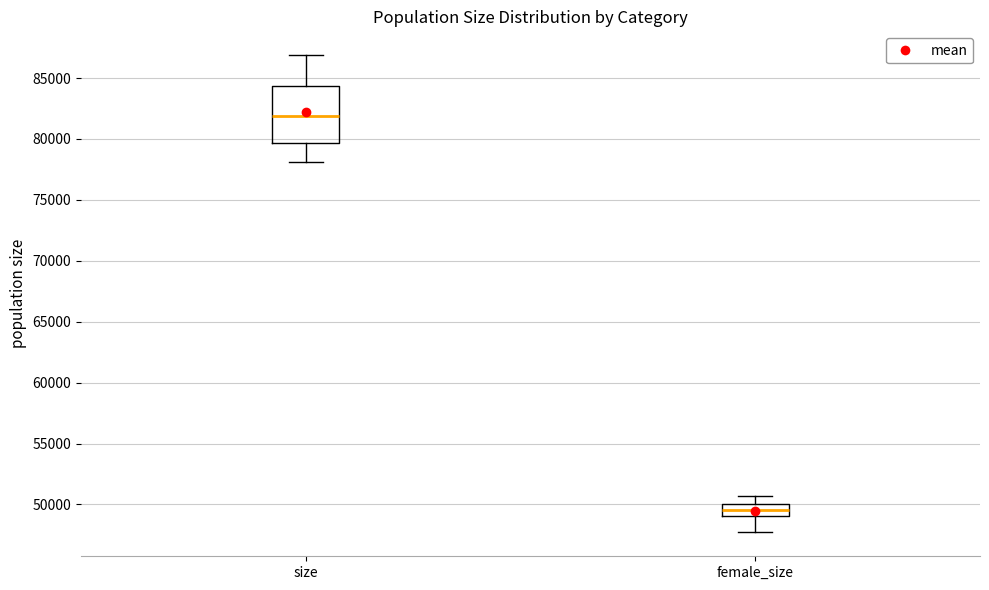

Reading left to right, read every box against the y-axis: the position of its median line, the range the box covers, and the ends of its whiskers. The values are not printed on the chart, so give them approximately, as read against the axis.

size: median 82000, box 79500 to 84500, whiskers 78000 to 87000
female_size: median 49500, box 49000 to 50000, whiskers 47500 to 50500